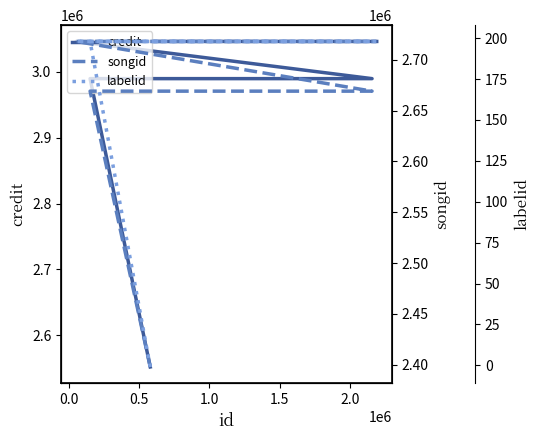

How many data points in credit are less than 2989234?

1